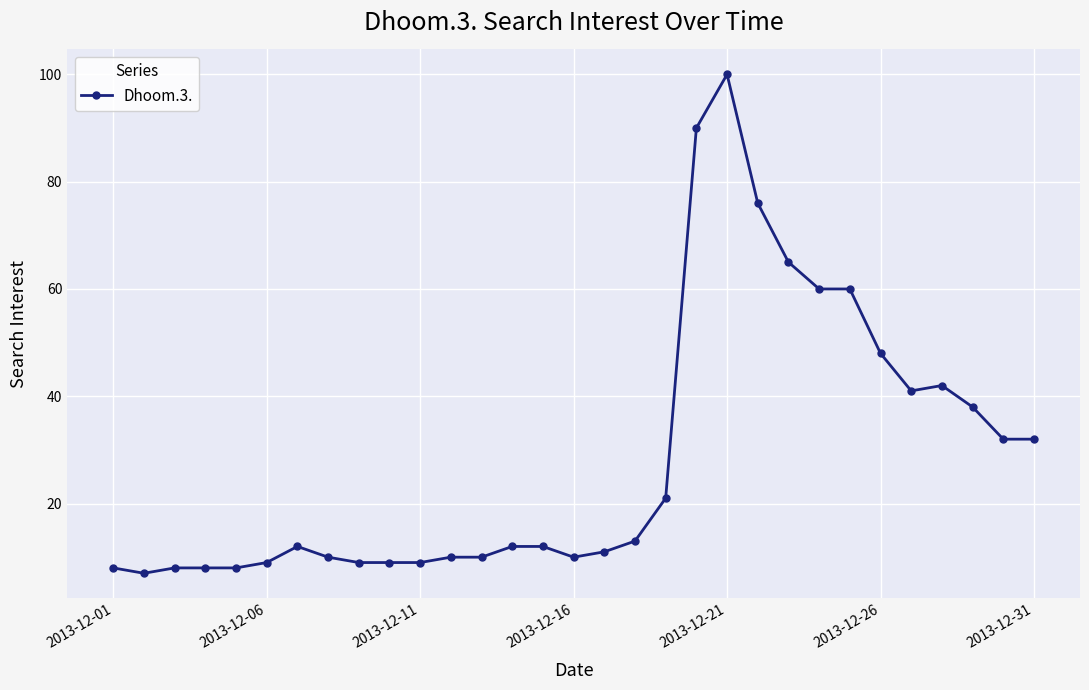

What is the average value?

28